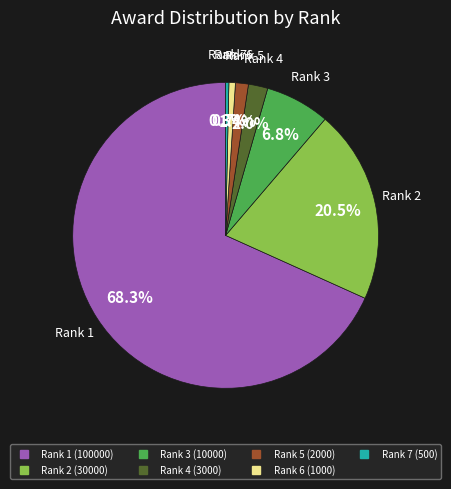

Does any single category account for the majority?

Yes